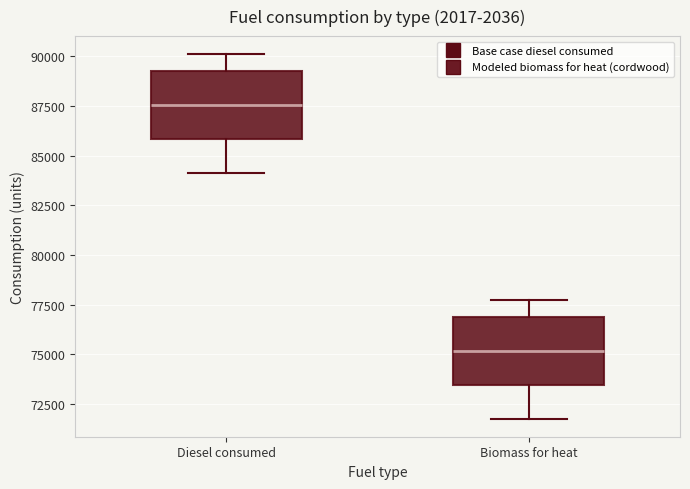

Reading left to right, transcribe this box plot: for each box, give where its median line is, the range the box spans, and where its two whiskers end, as read against the y-axis. The values are not printed on the chart, so give them approximately, as read against the axis.

Diesel consumed: median 87500, box 86000 to 89500, whiskers 84000 to 90000
Biomass for heat: median 75000, box 73500 to 77000, whiskers 72000 to 77500